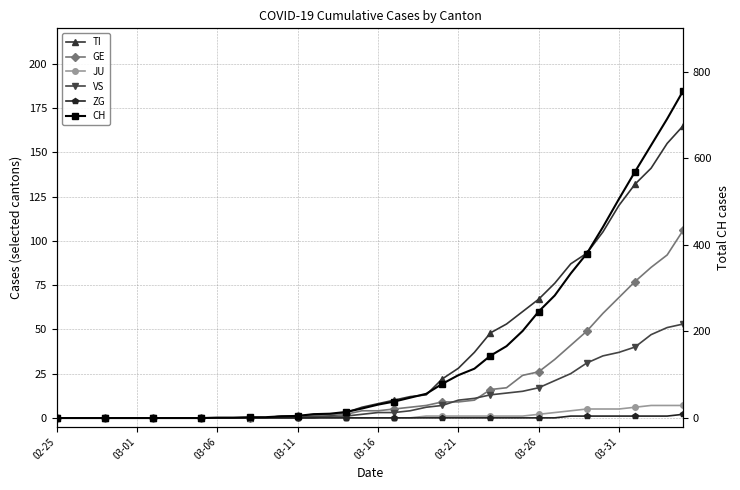

How many values in JU are above zero?

17